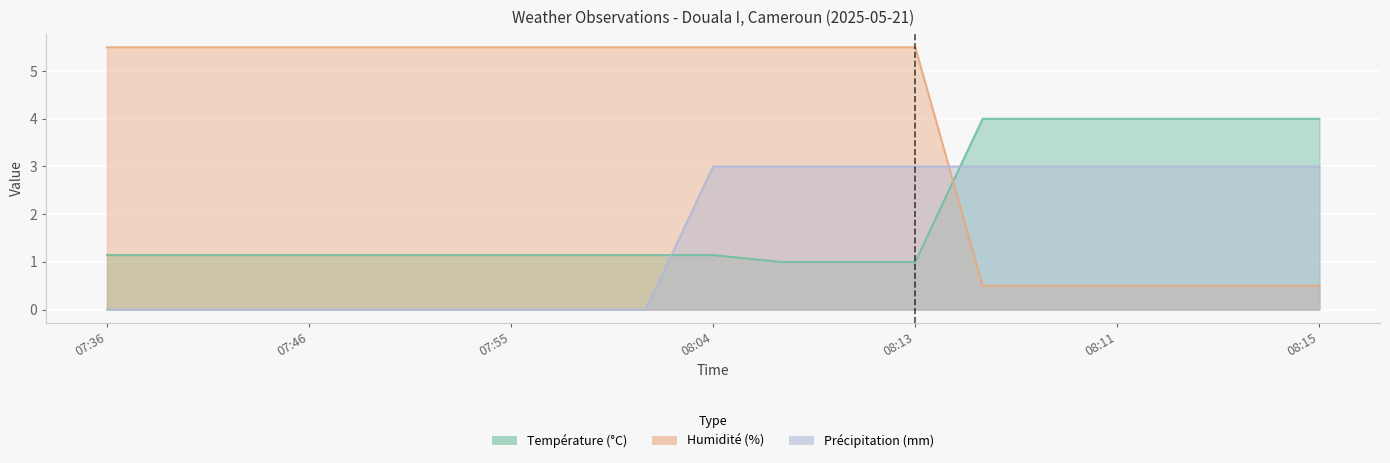

Between 08:10 and 08:14, which series saw the biggest shift?

Humidité (%)